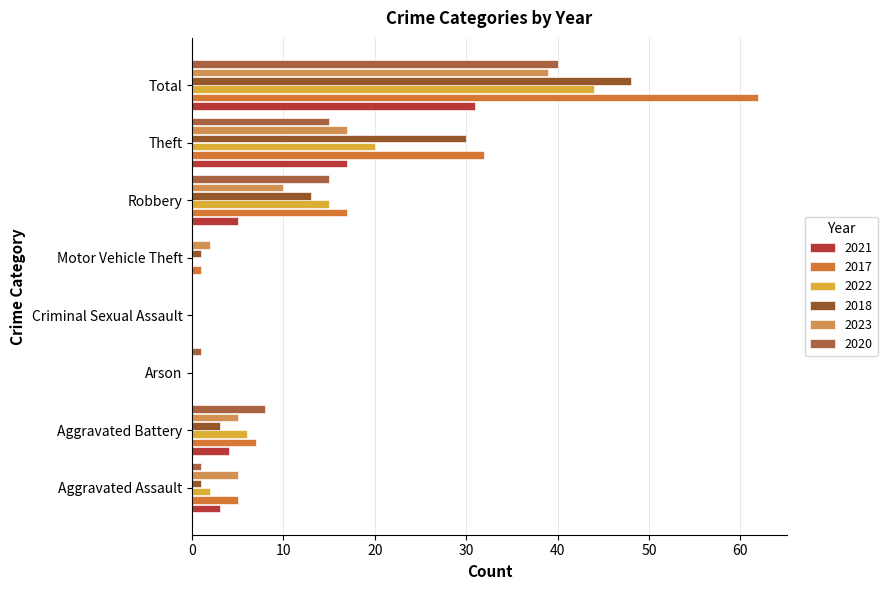

At which category does the chart reach its peak across all series?

Total